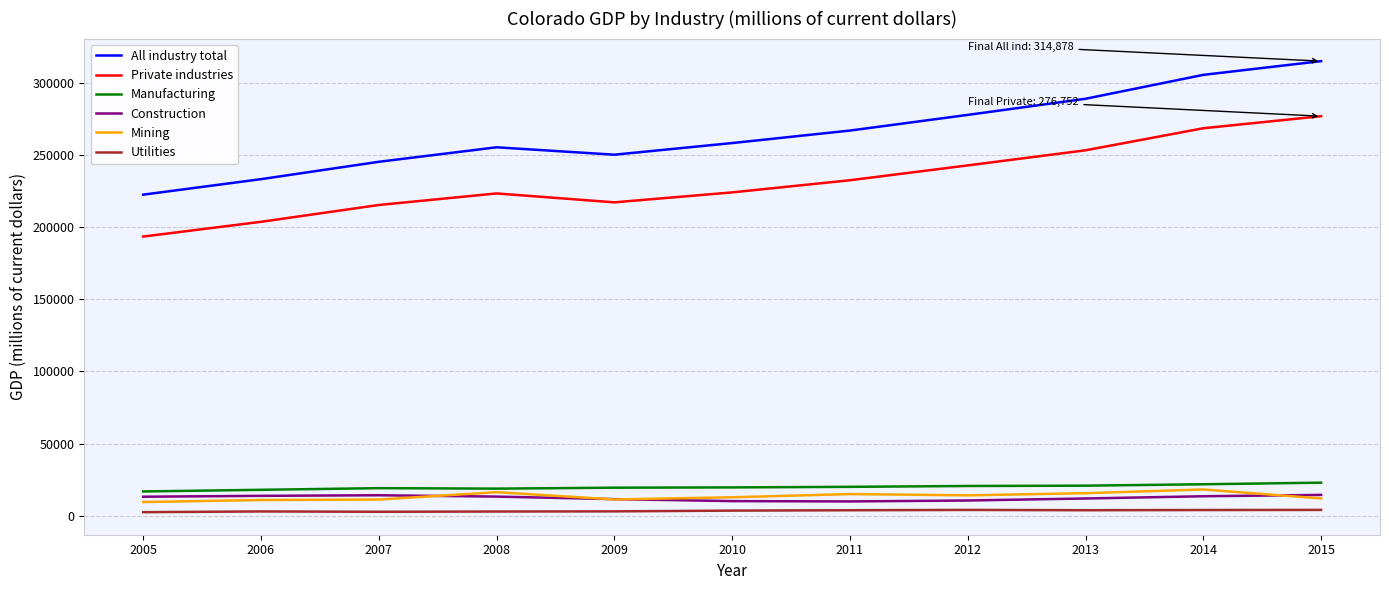

What is the average value of the All industry total series?

265242